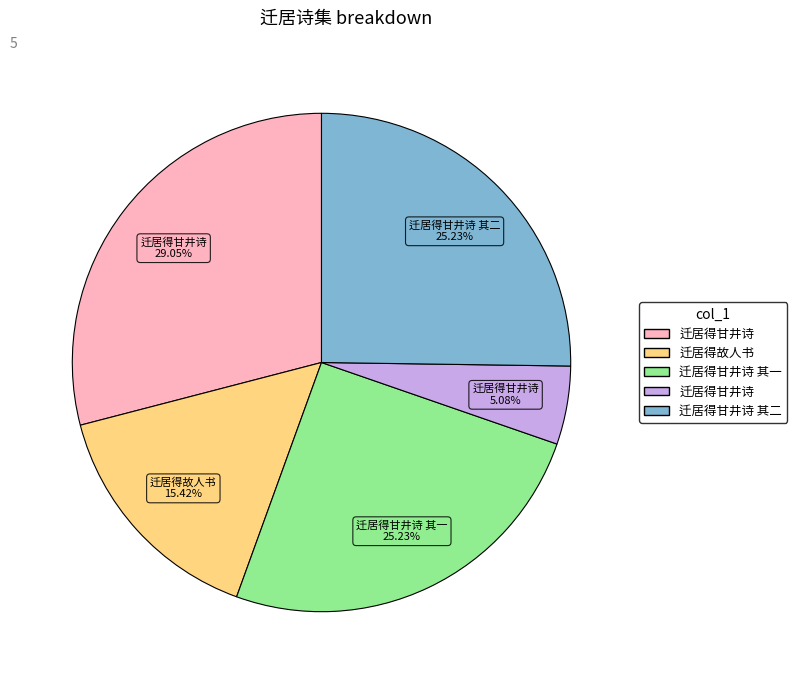

Is there a majority slice in this chart?

No